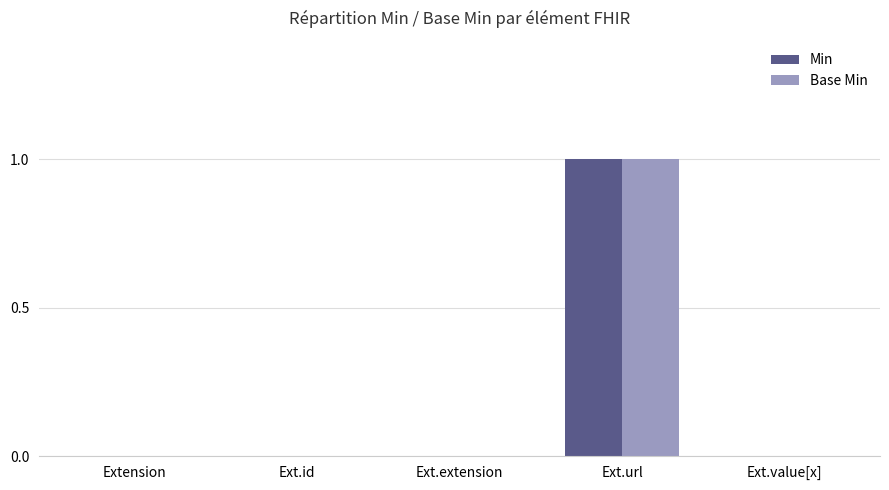

Does the chart contain stacked bars?

No